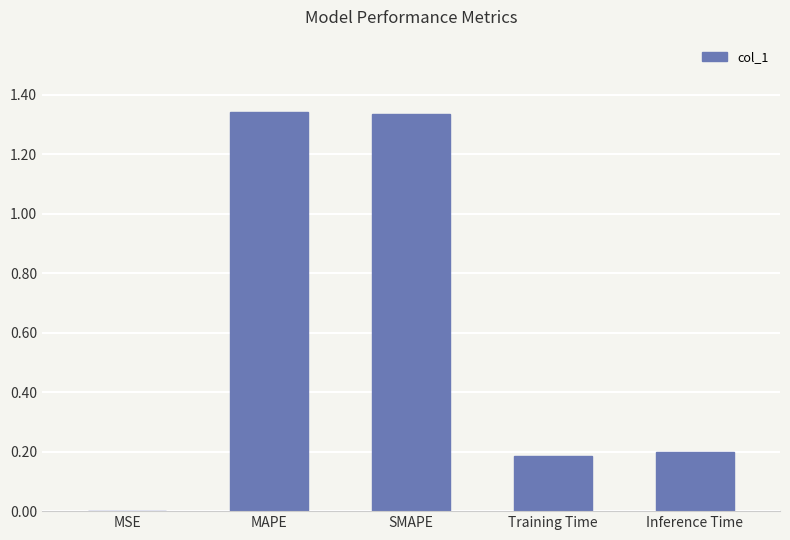

The chart shows a value of 0.3 at MAPE. True or false?

False